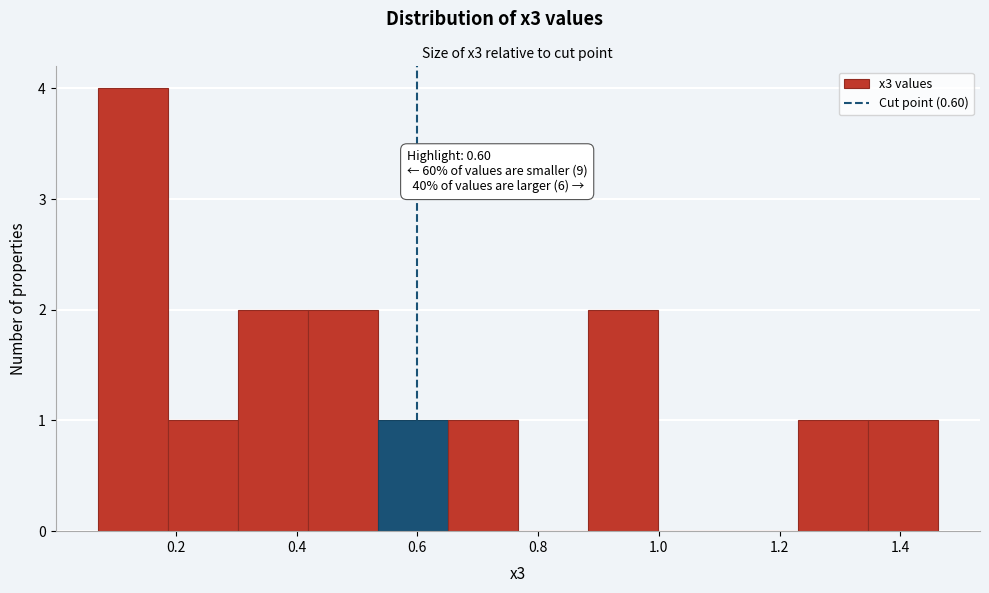

Which range on the x-axis has the tallest bar?

0.08 to 0.18